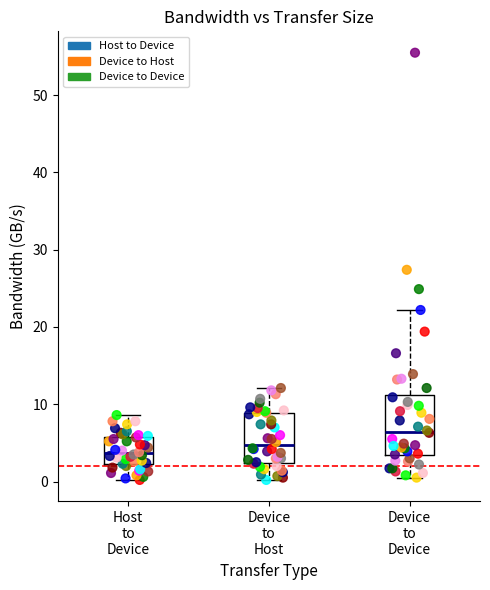

Which series has the widest spread of Y values?

Device to Device